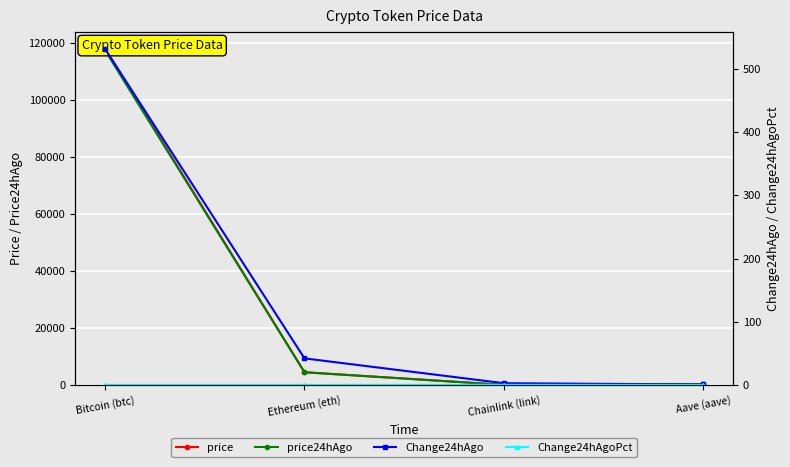

True or false: price24hAgo has a value of 2934.8 at Ethereum (eth).

False